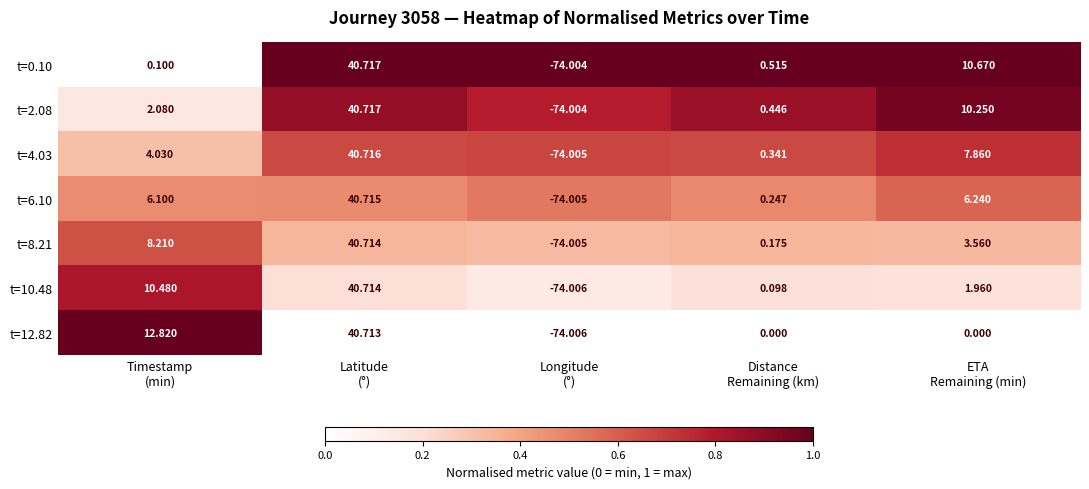

At Timestamp
(min), list the series in order from smallest to largest.

t=0.10, t=2.08, t=4.03, t=6.10, t=8.21, t=10.48, t=12.82